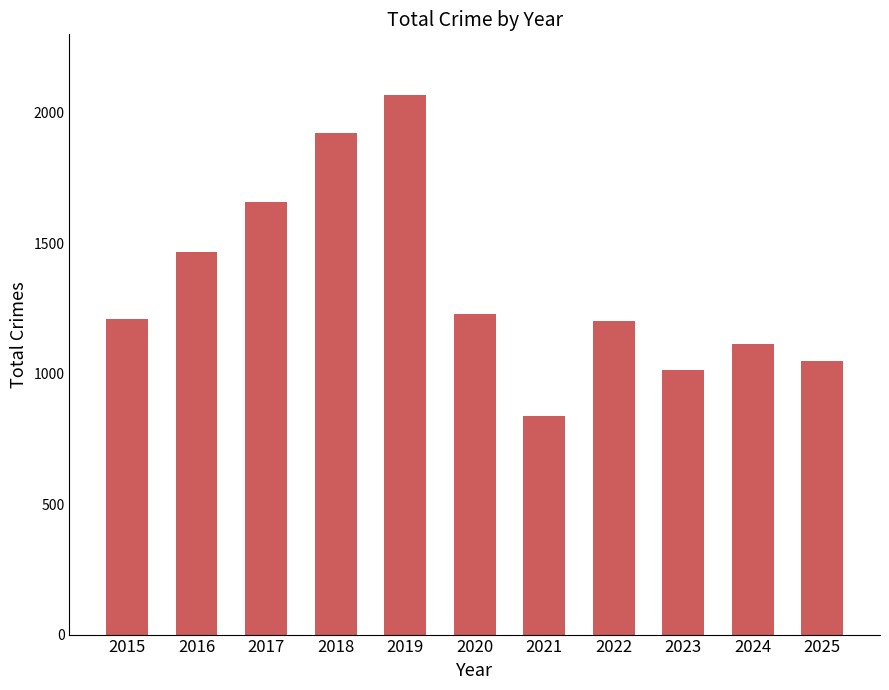

What is the difference between the maximum and minimum values?

1228